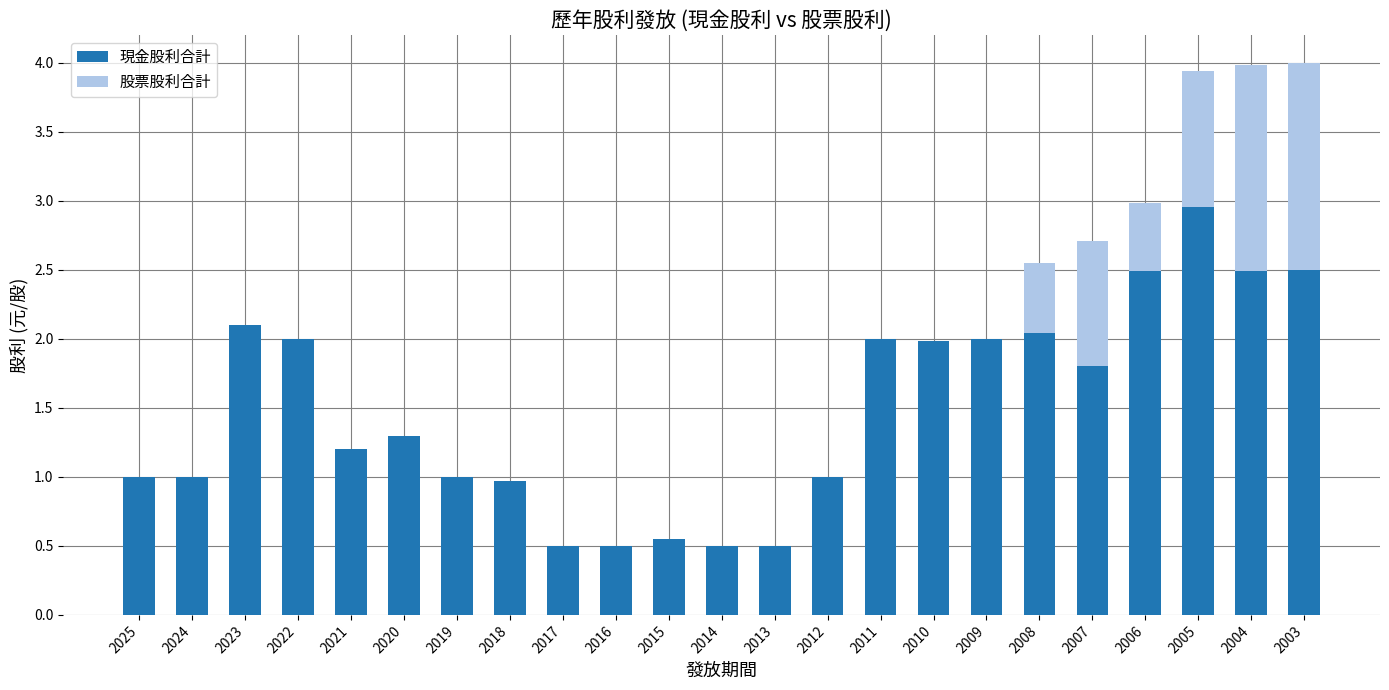

Are the bars horizontal?

No